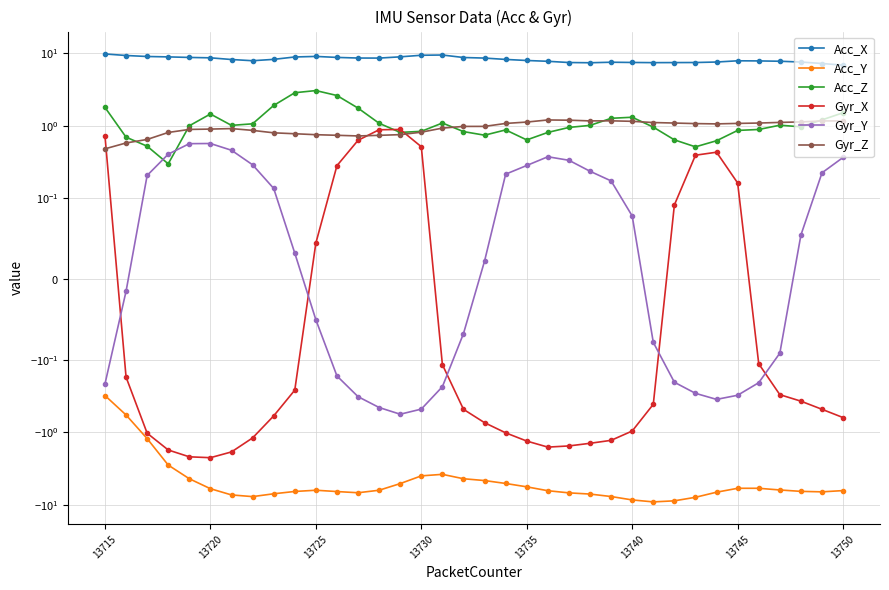

True or false: Gyr_X and Acc_X cross at least once.

False